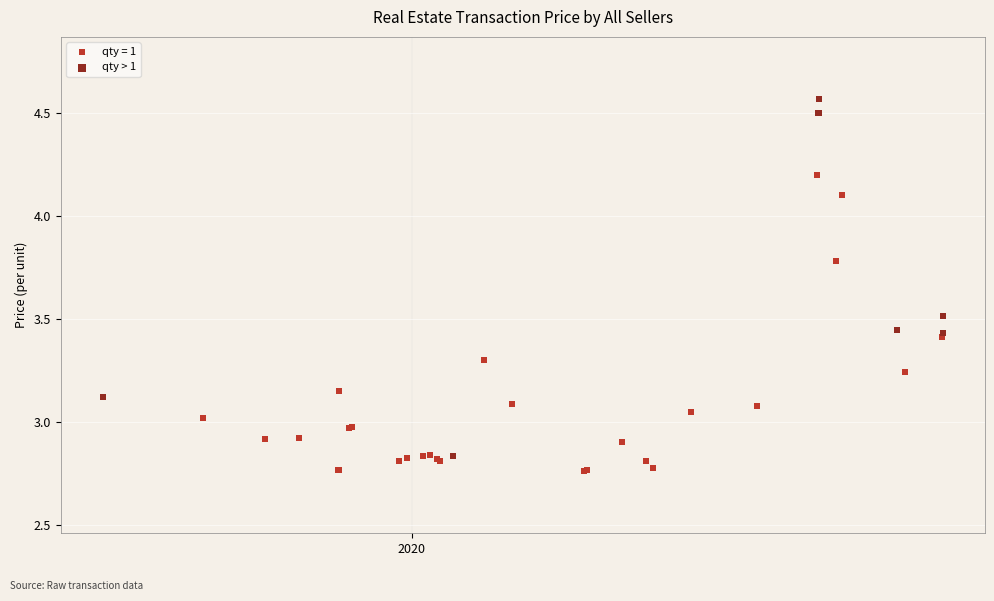

Which series contains the highest Y value?

qty > 1